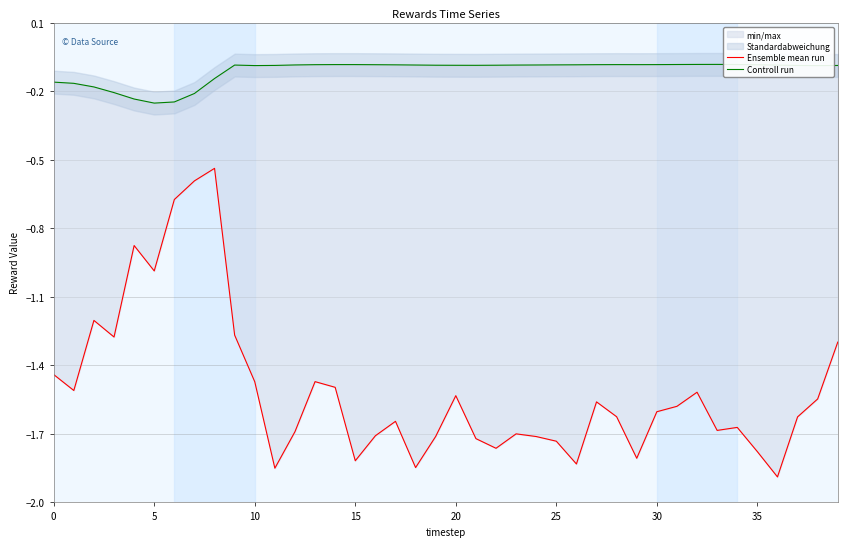

Which series has the widest spread of values?

Ensemble mean run